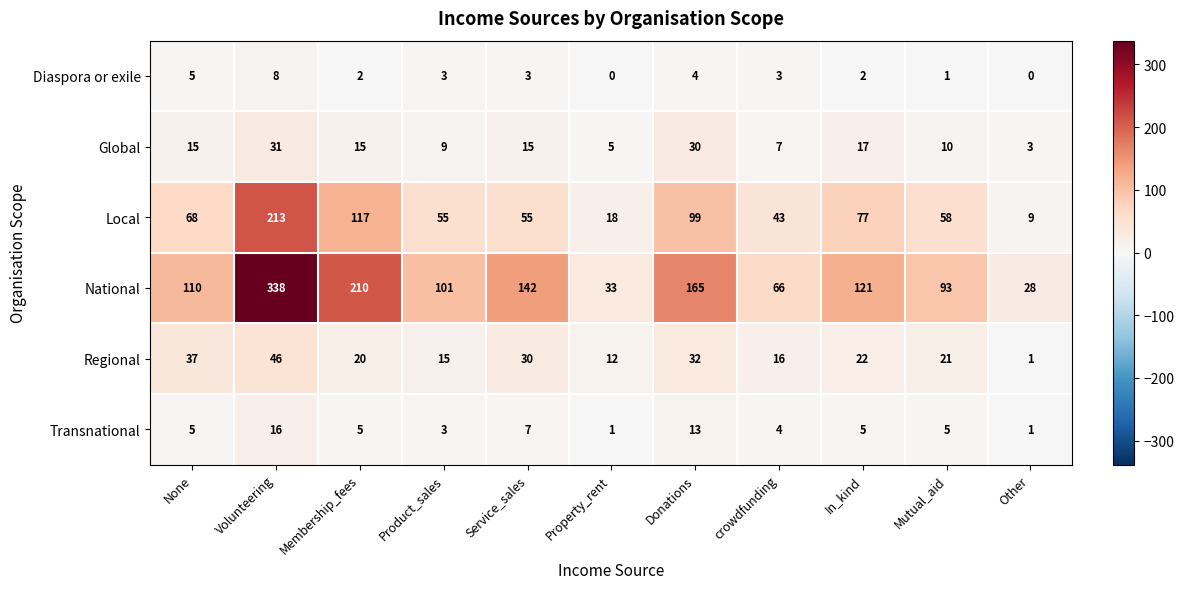

List the series in order of their peak value, highest first.

National, Local, Regional, Global, Transnational, Diaspora or exile